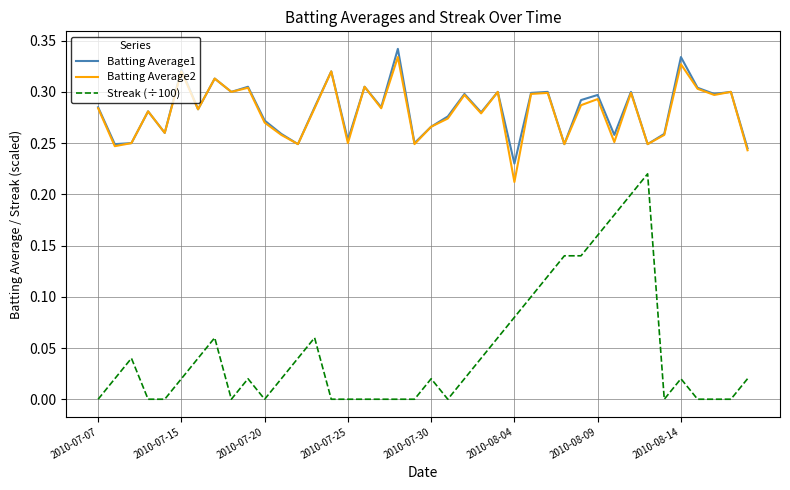

True or false: Batting Average1 and Streak (÷100) cross at least once.

False